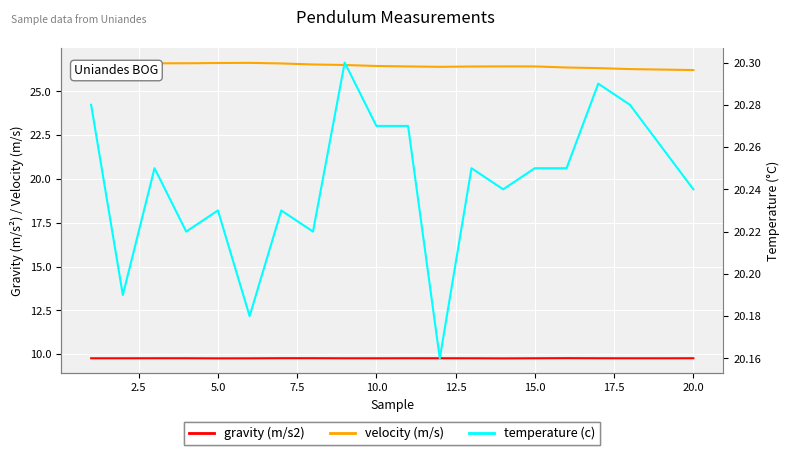

Which series changed the most between 17.5 and 20.0?

temperature (c)